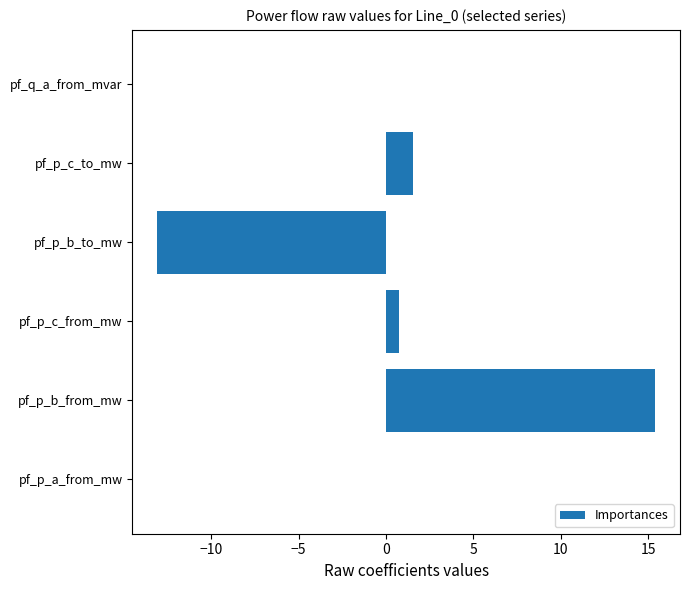

What is the sum of all values?

4.6